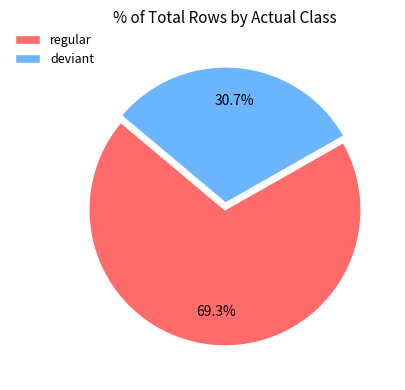

Rank the categories by value from lowest to highest.

deviant, regular